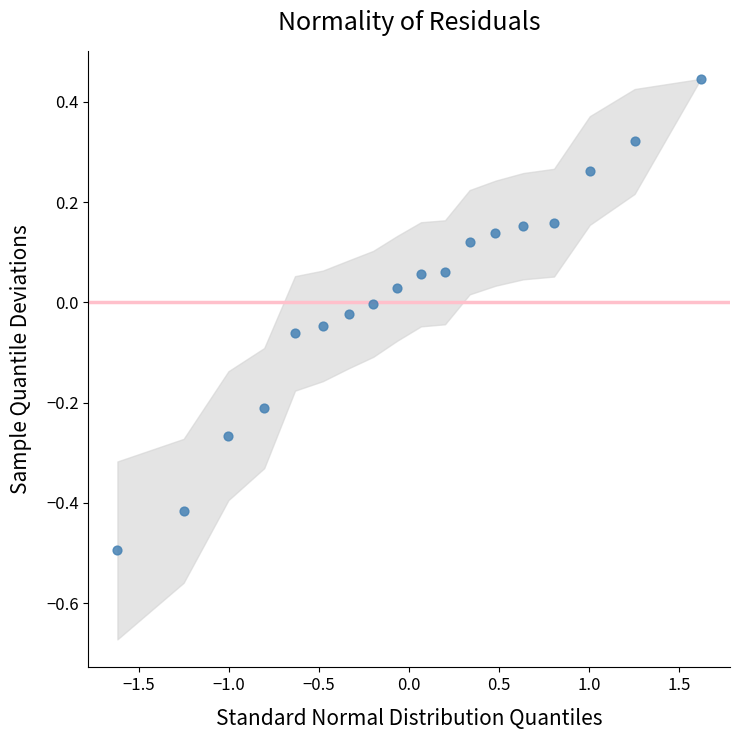

What is the range of Y values (max minus min)?

0.9